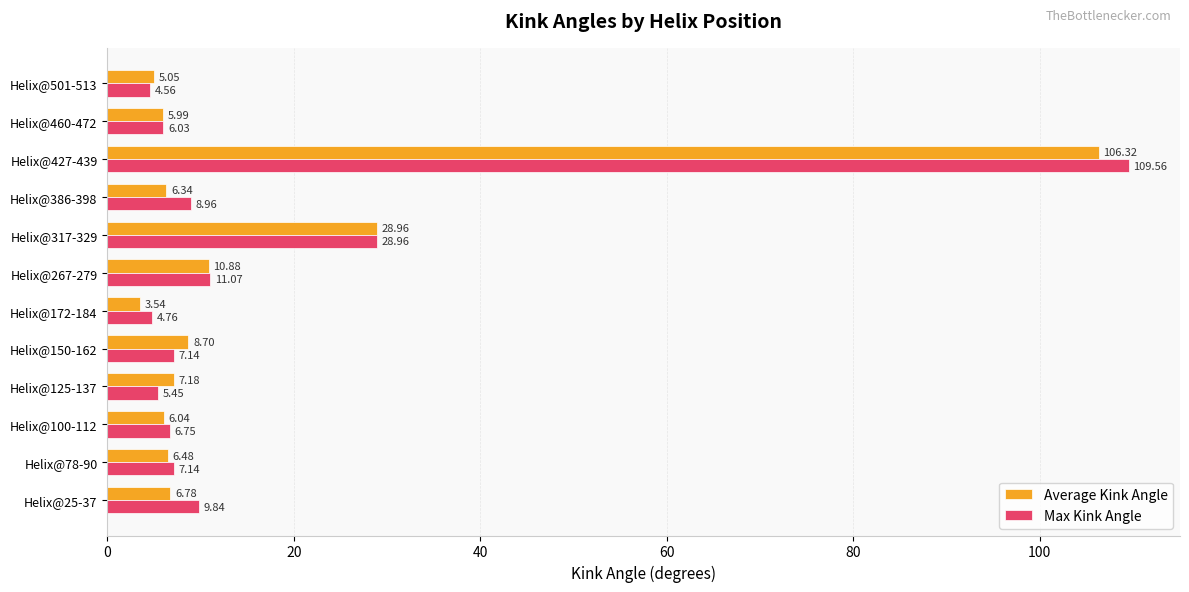

What are all the series names shown in the legend?

Average Kink Angle, Max Kink Angle